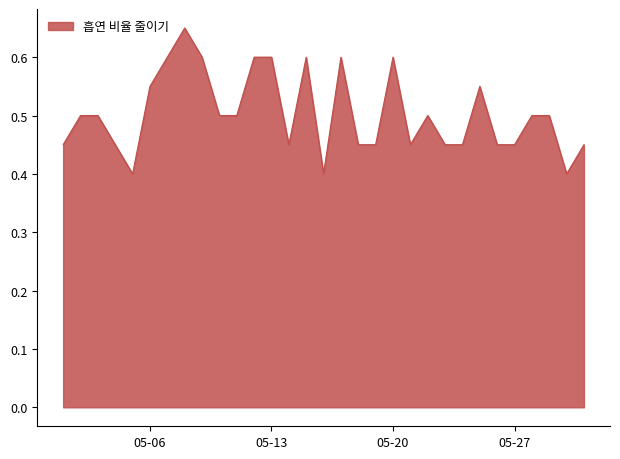

What is the minimum value shown in the chart?

0.4